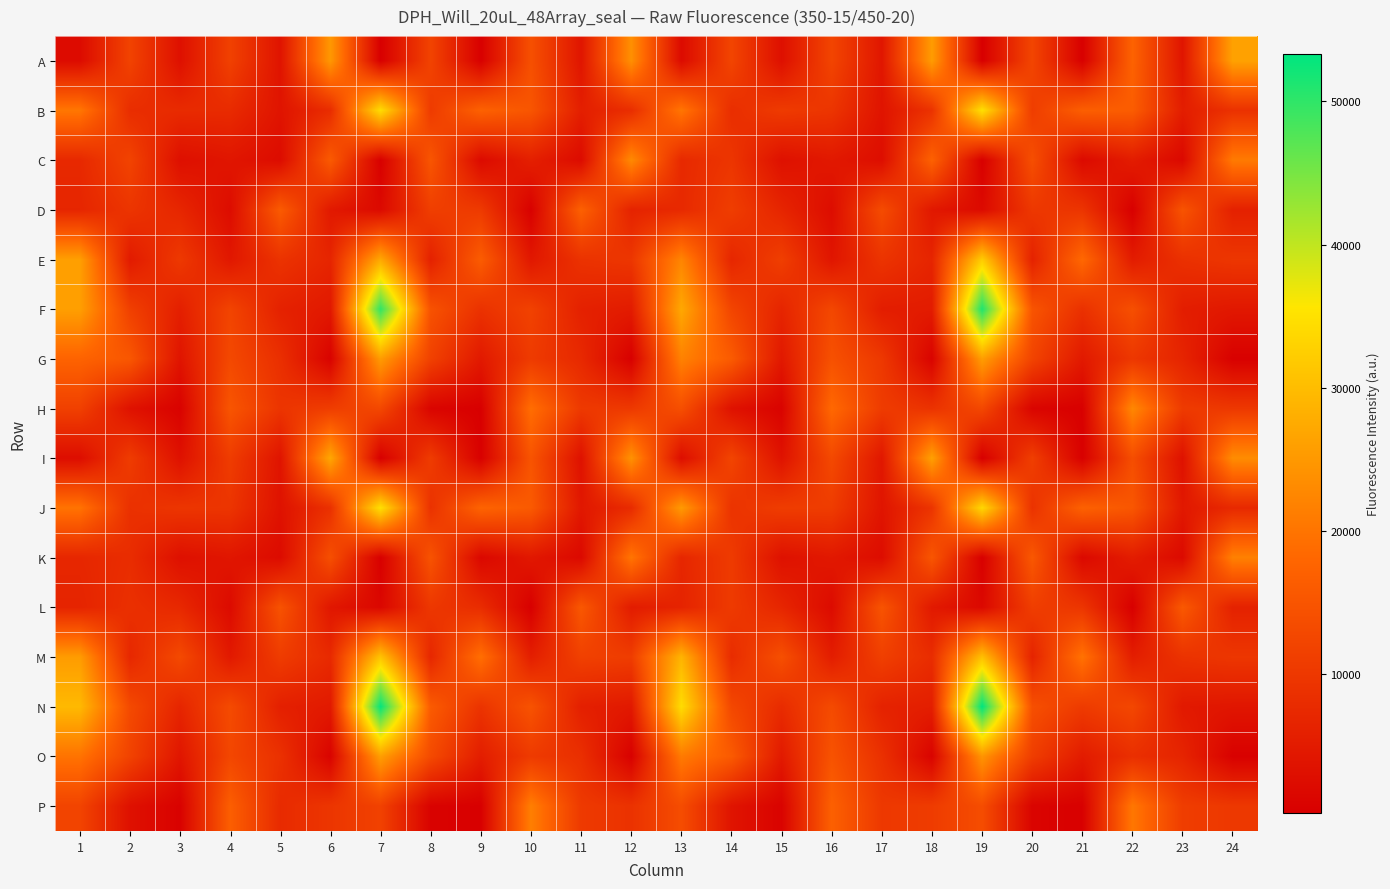

What is the total value across all series at 5?

117624